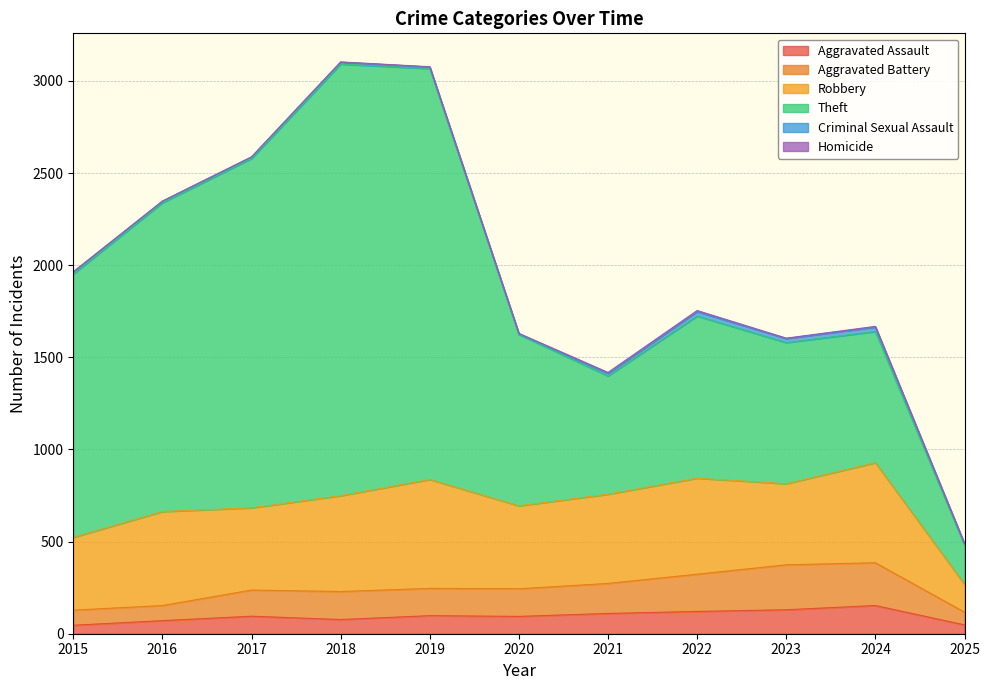

What are all the series names shown in the legend?

Aggravated Assault, Aggravated Battery, Robbery, Theft, Criminal Sexual Assault, Homicide